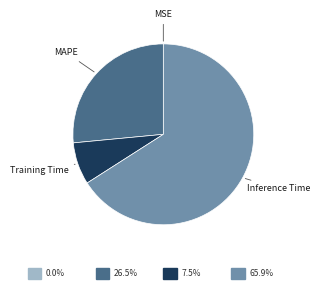

Does any single category account for the majority?

Yes